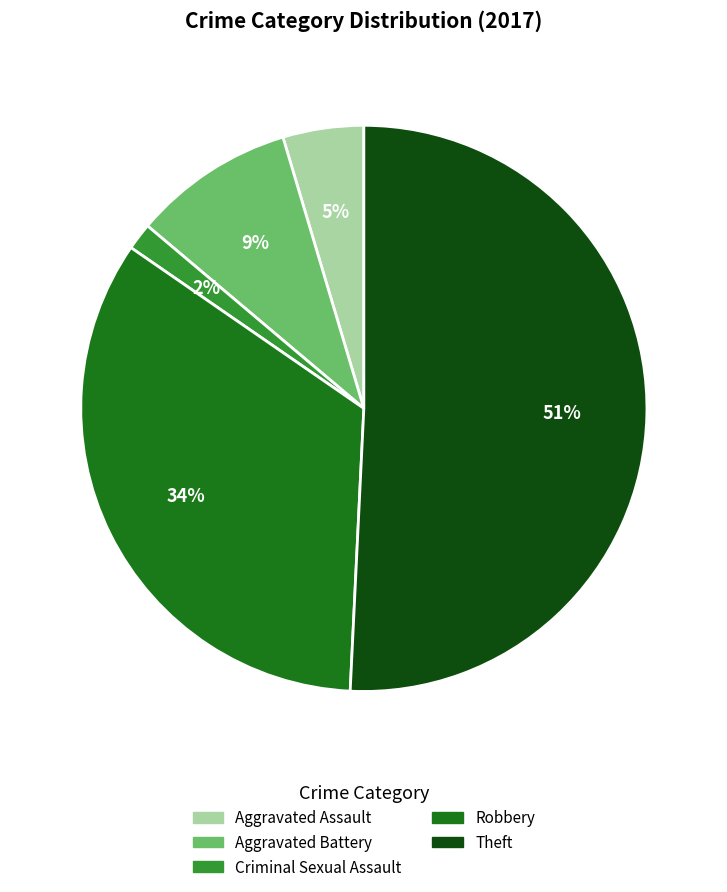

To the nearest percent, what is the combined percentage of Aggravated Battery and Robbery?

43%